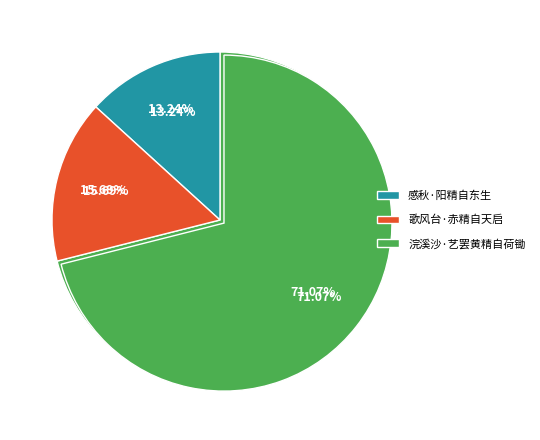

The 歌风台·赤精自天启 slice represents 16% of the pie. True or false?

True